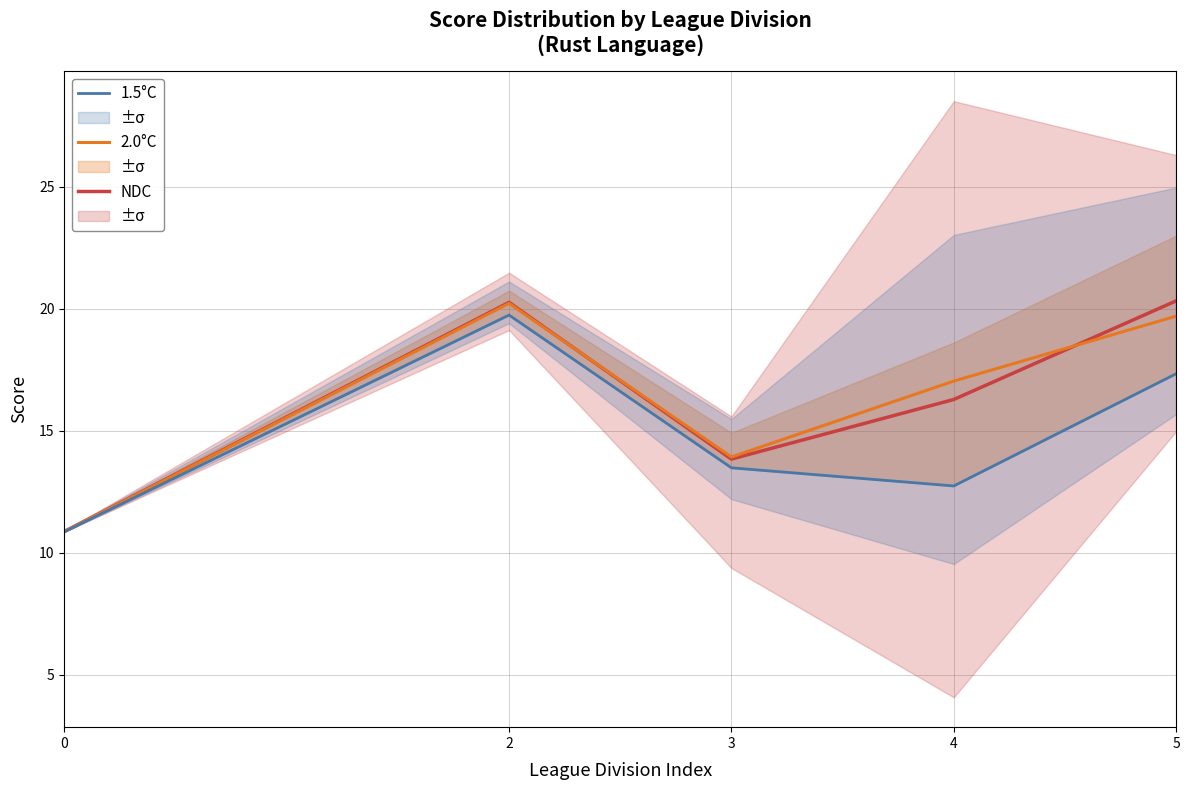

What is the smallest value displayed?

10.9